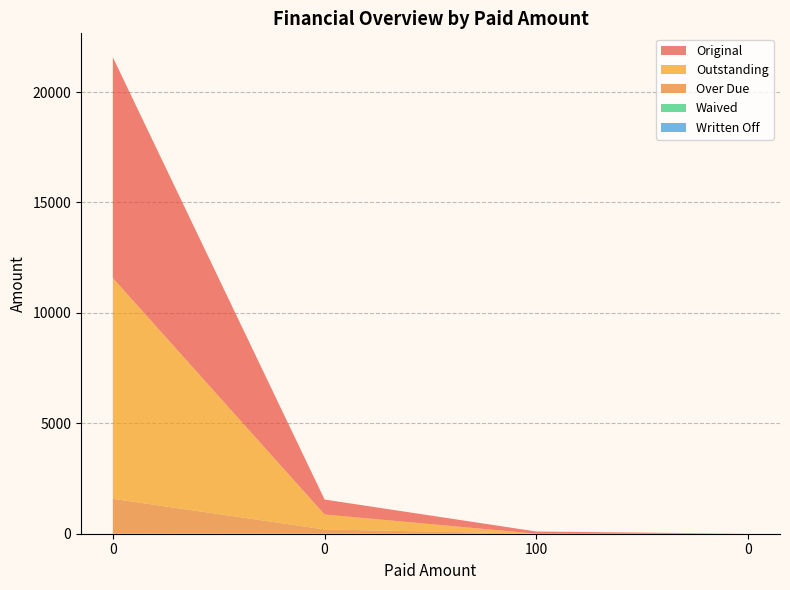

Reading right to left, what are all the values shown in this chart?

Original: 0=0.0	100=100.0	0=677.1	0=10000.0
Outstanding: 0=0.0	100=0.0	0=677.1	0=10000.0
Over Due: 0=0.0	100=0.0	0=194.0	0=1581.5
Written Off: 0=0.0	100=0.0	0=0.0	0=0.0
Waived: 0=0.0	100=0.0	0=0.0	0=0.0